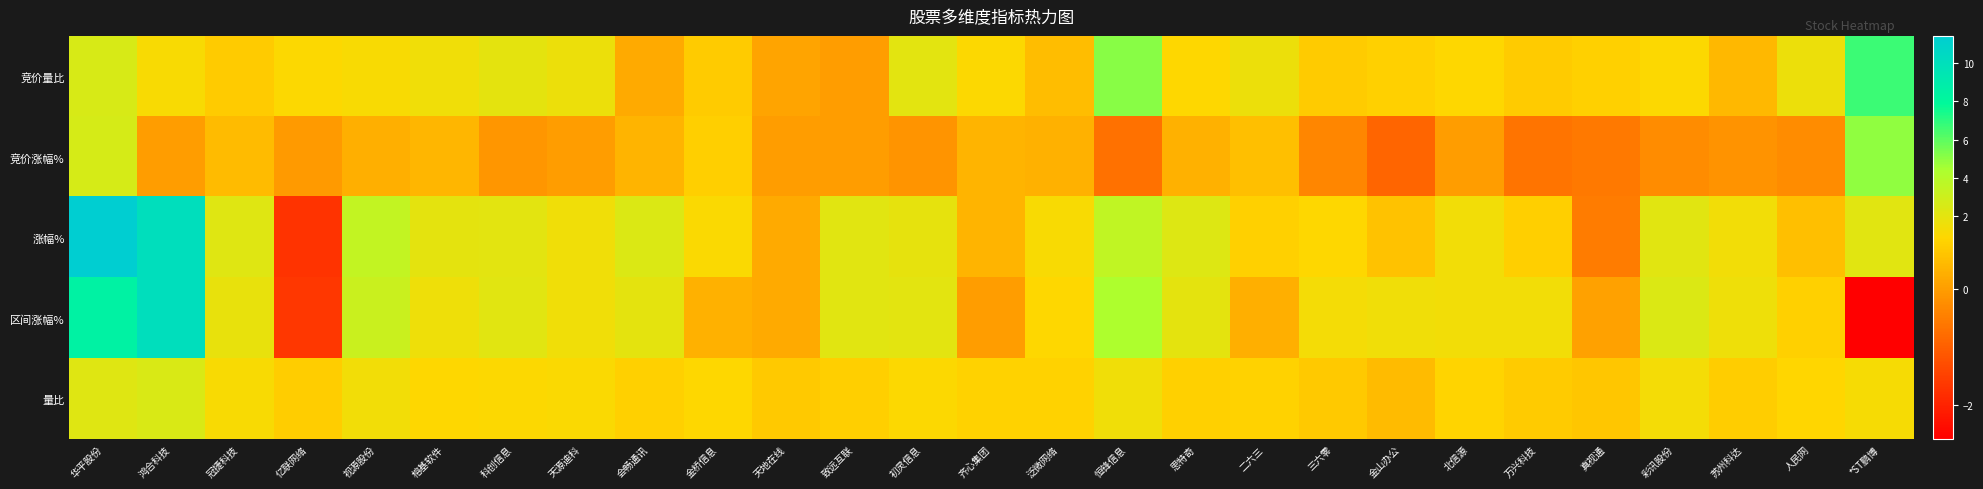

At 冠捷科技, list the series in order from smallest to largest.

竞价涨幅%, 竞价量比, 量比, 区间涨幅%, 涨幅%